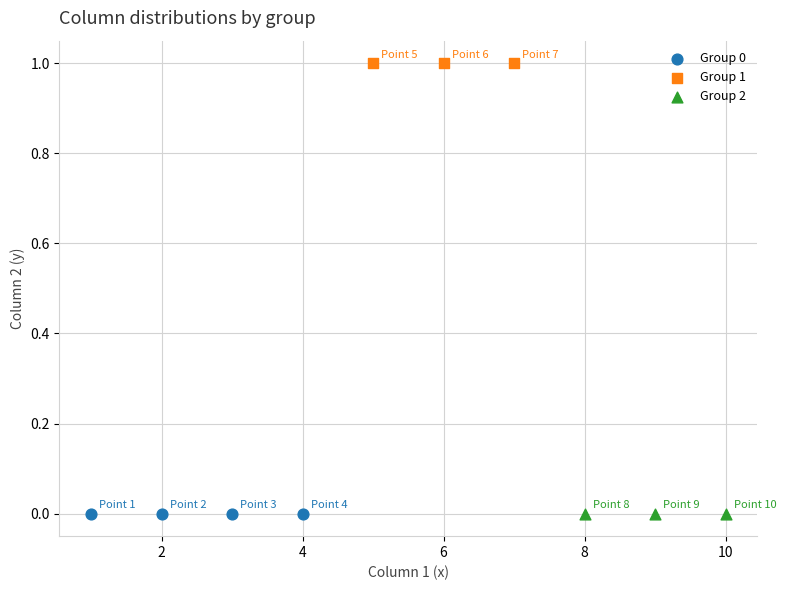

Which series contains the highest Y value?

Group 1